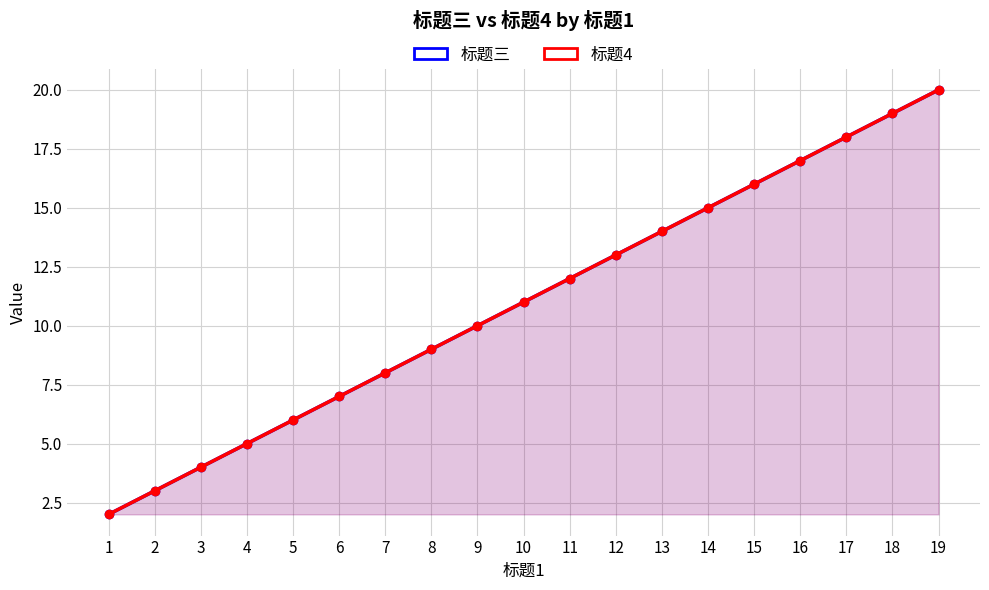

Between 4 and 8, which series saw the biggest shift?

标题三